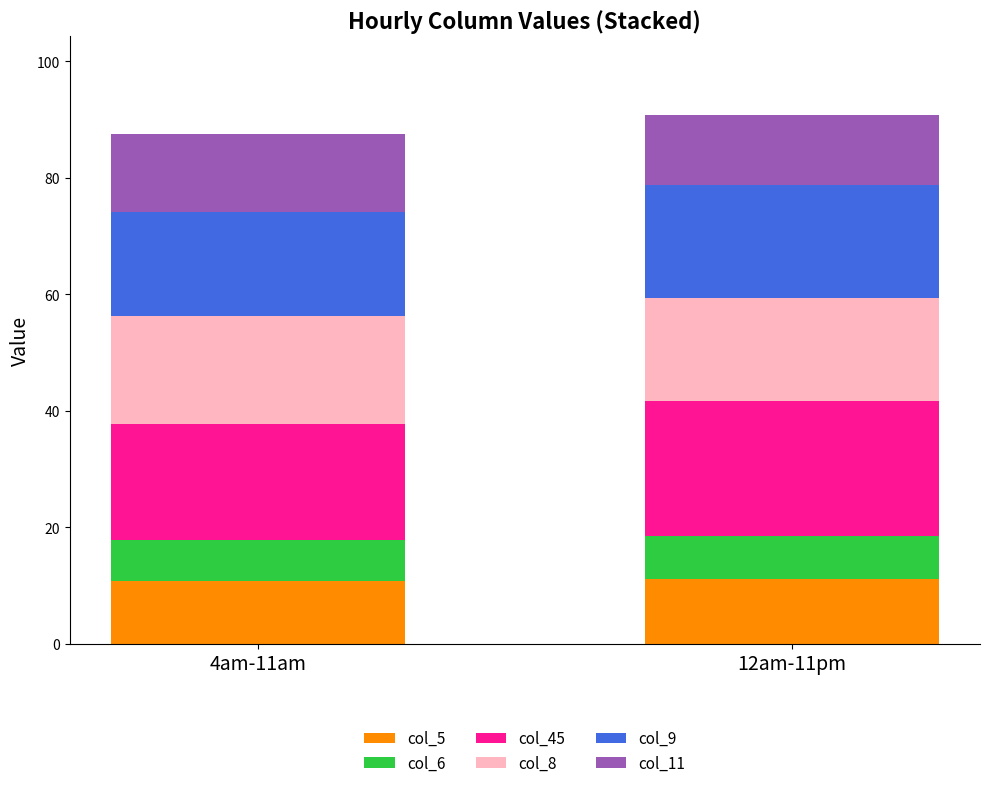

What is the difference between the maximum and minimum values in the col_5 series?

0.4